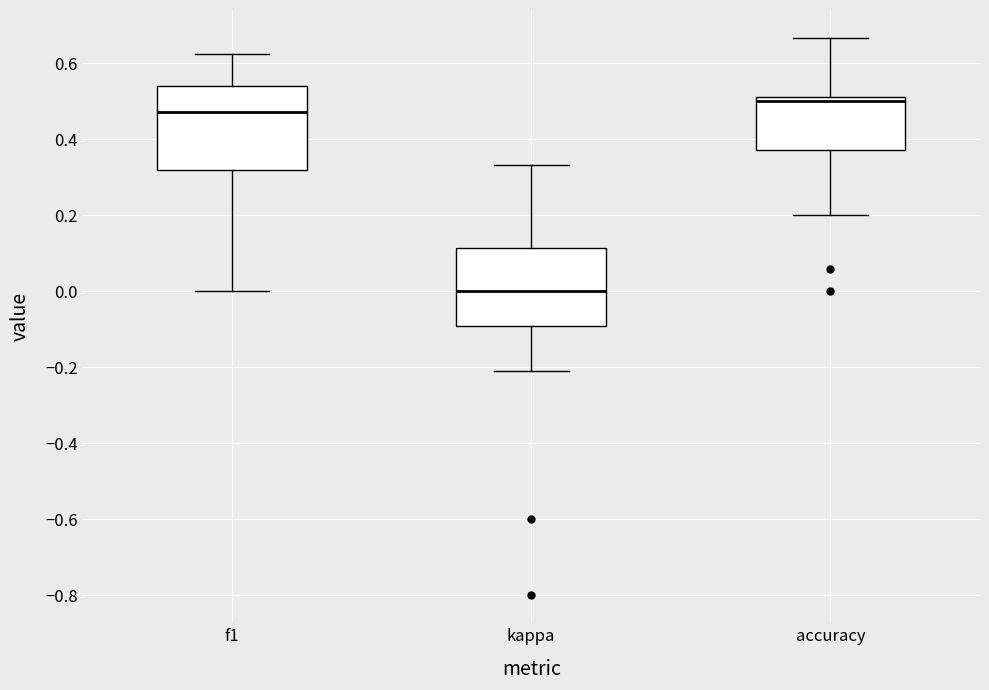

Reading left to right, read every box against the y-axis: the position of its median line, the range the box covers, and the ends of its whiskers. The values are not printed on the chart, so give them approximately, as read against the axis.

f1: median 0.48, box 0.32 to 0.54, whiskers 0.00 to 0.62
kappa: median 0.00, box -0.10 to 0.12, whiskers -0.20 to 0.34
accuracy: median 0.50, box 0.38 to 0.52, whiskers 0.20 to 0.66